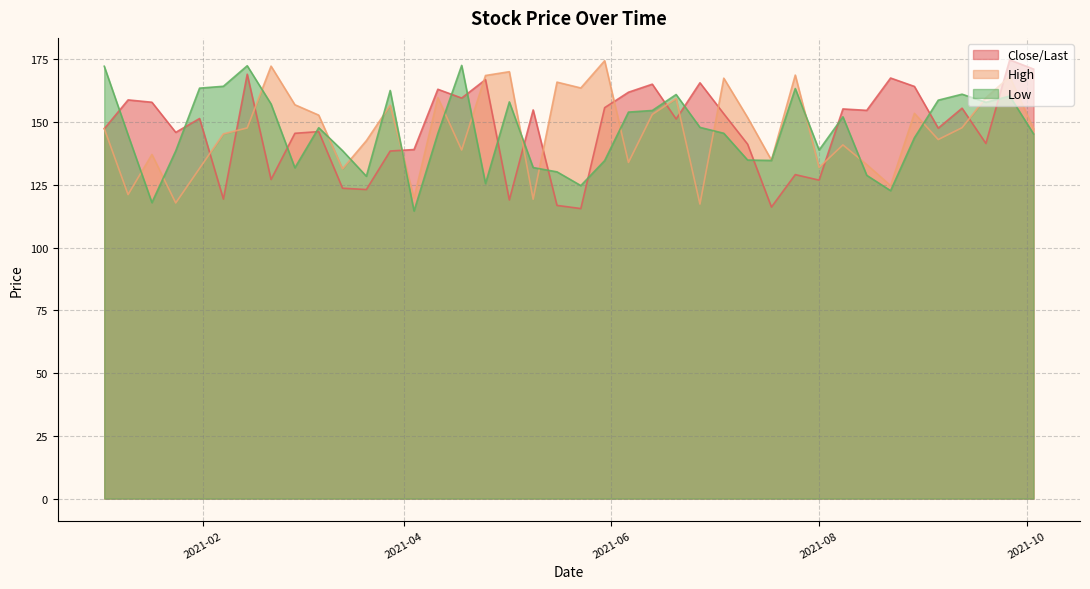

Does the chart have visible grid lines?

Yes